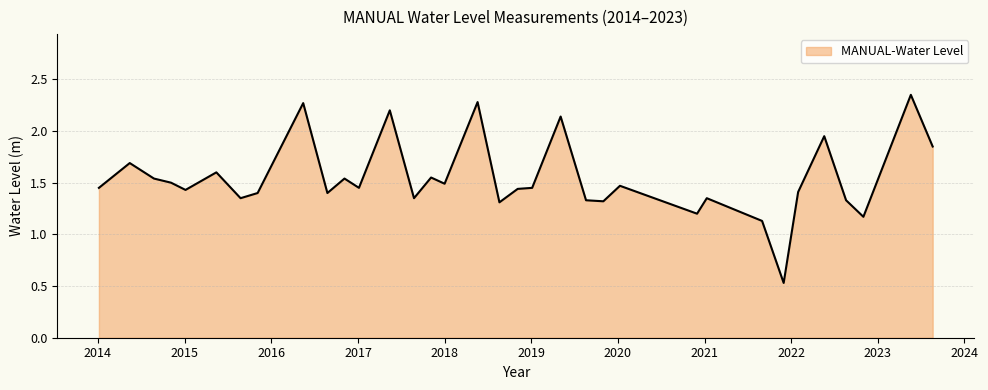

What is the difference between the maximum and minimum values?

1.8